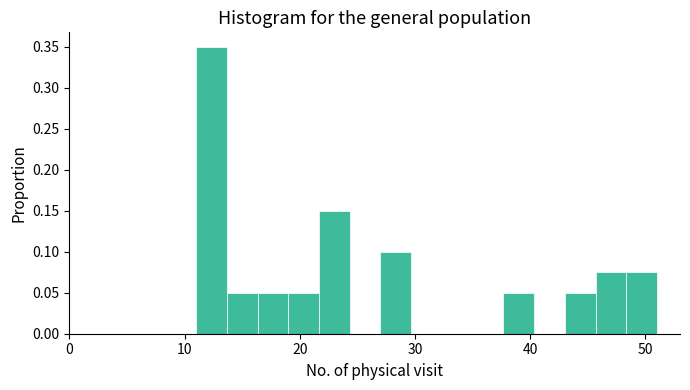

Read against the x-axis, roughly where is the centre of the tallest bar?

12